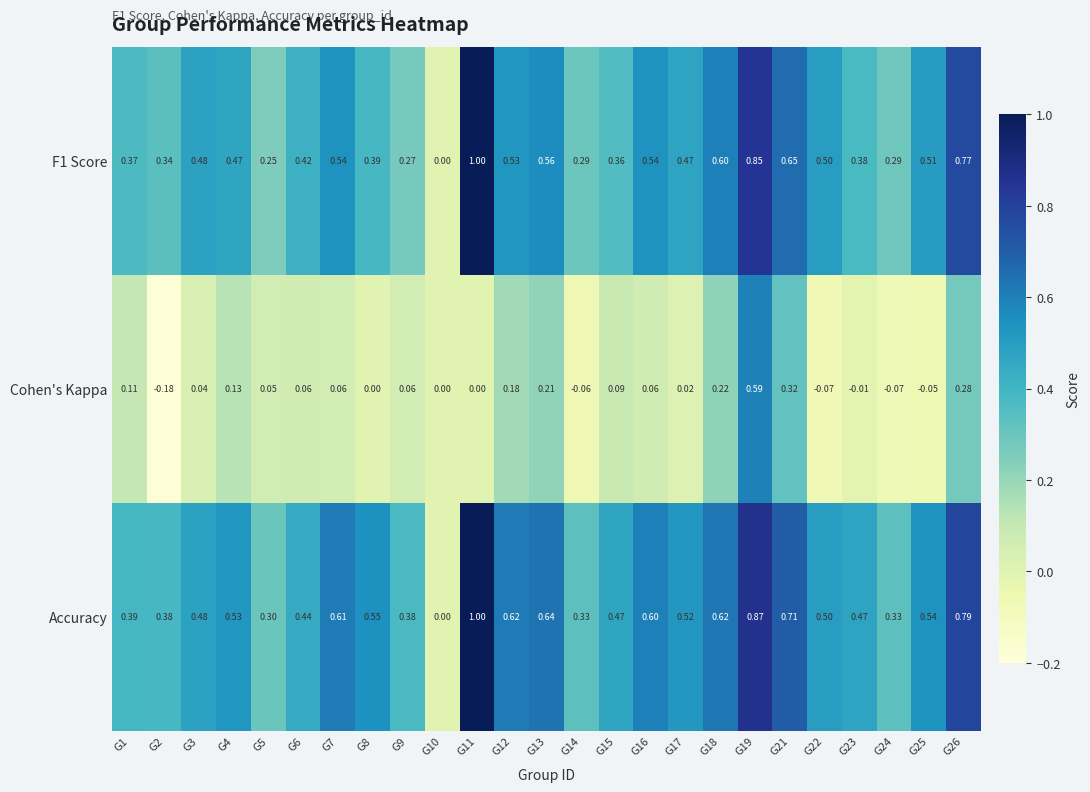

Which series changed the most between G7 and G22?

Cohen's Kappa